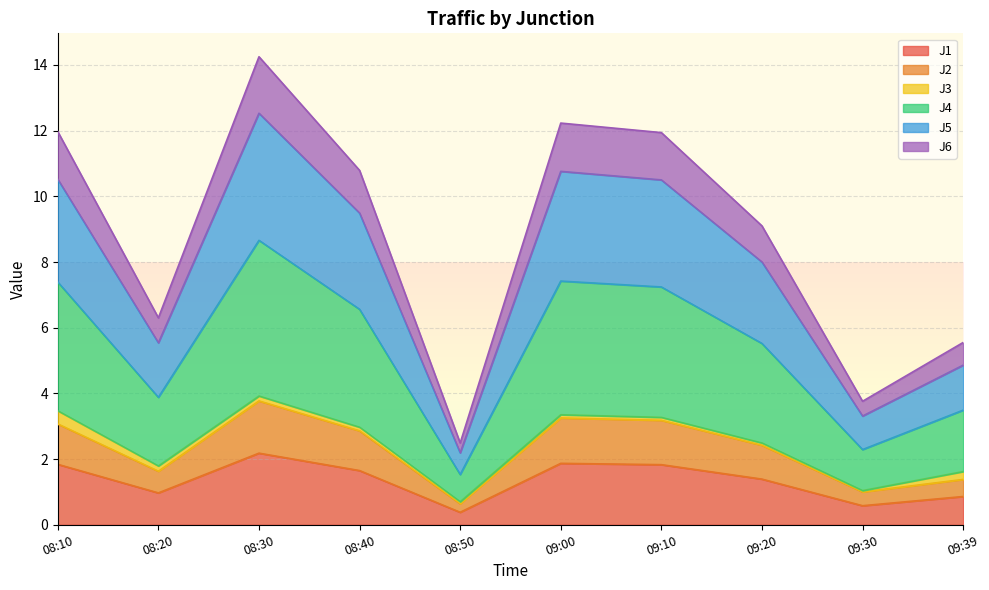

Which series has the largest total across all categories?

J4